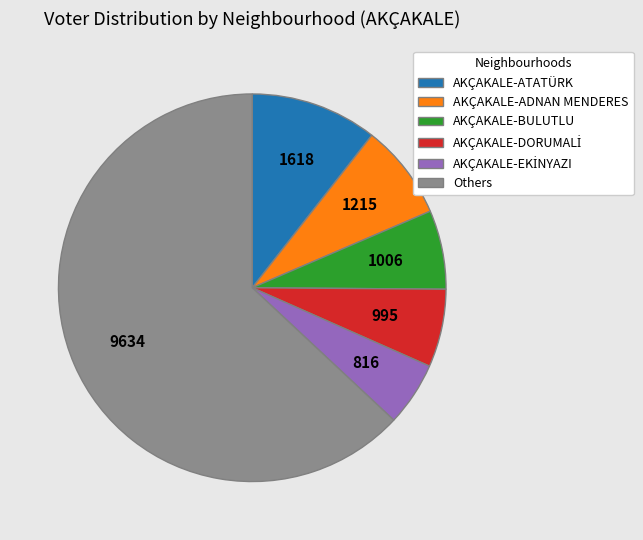

Which category has the biggest portion of the pie?

Others